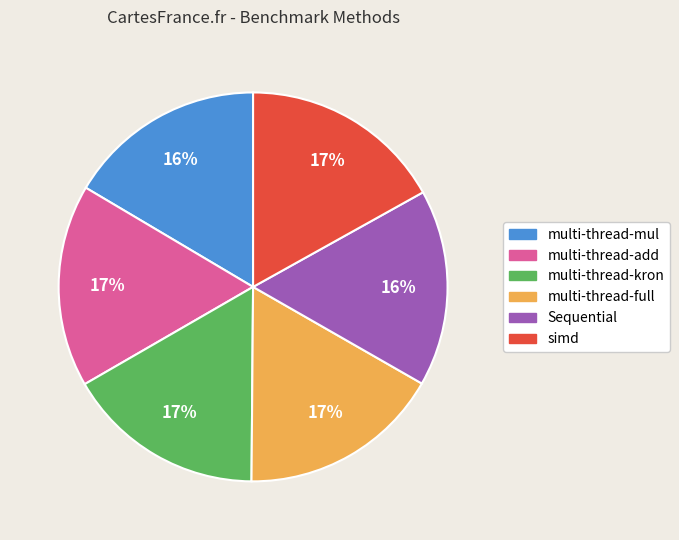

To the nearest percent, what is the average slice percentage?

17%